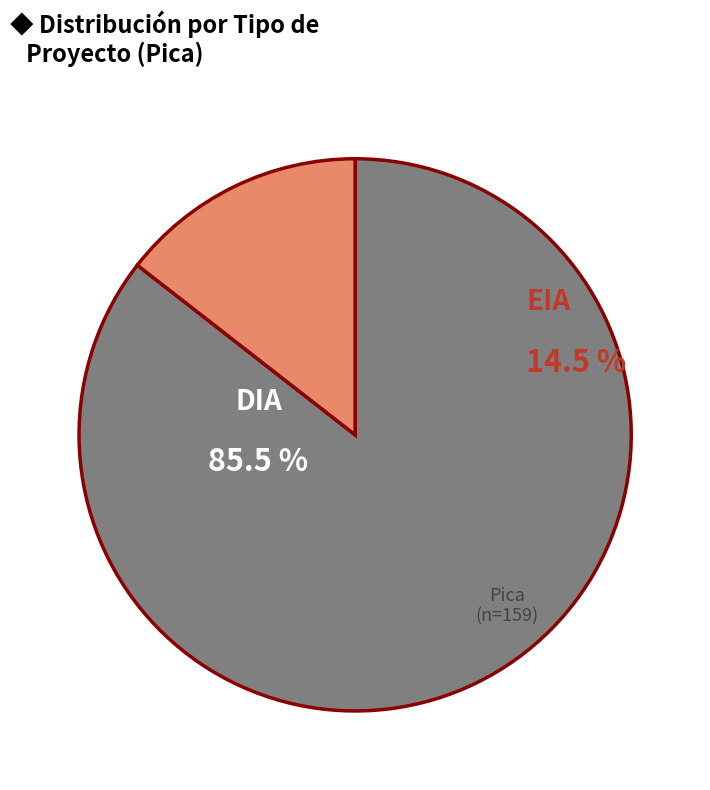

What is the change in value from DIA to EIA?

-113